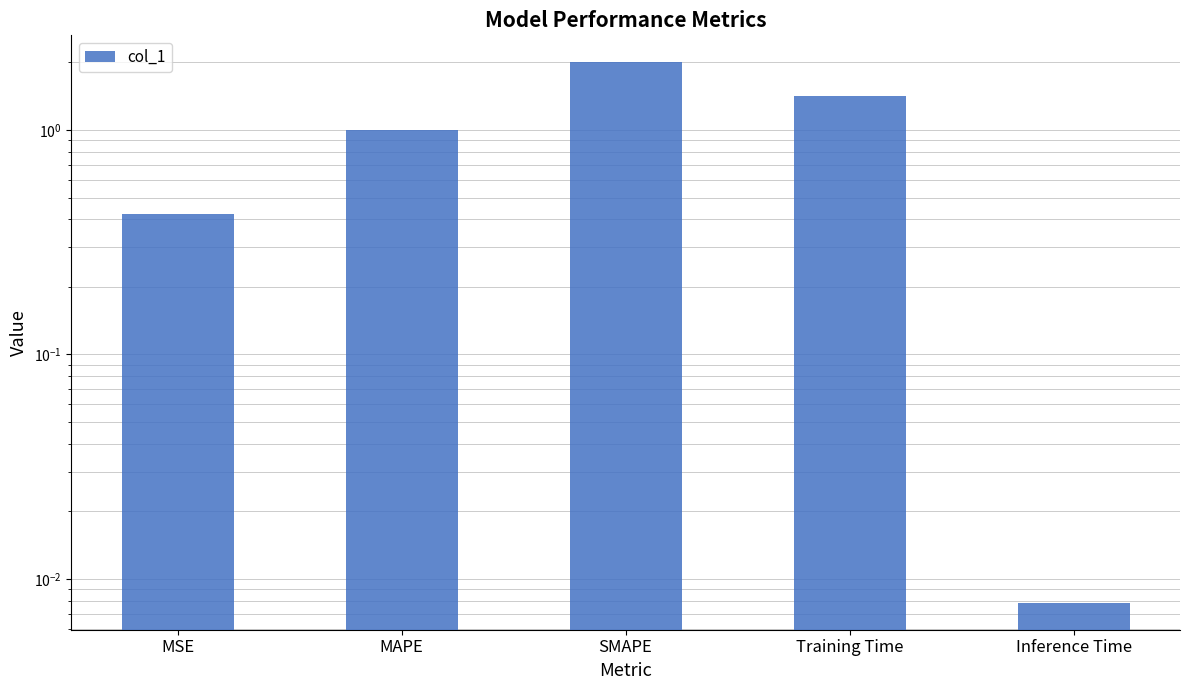

What is the difference between the second highest and second lowest values?

1.0